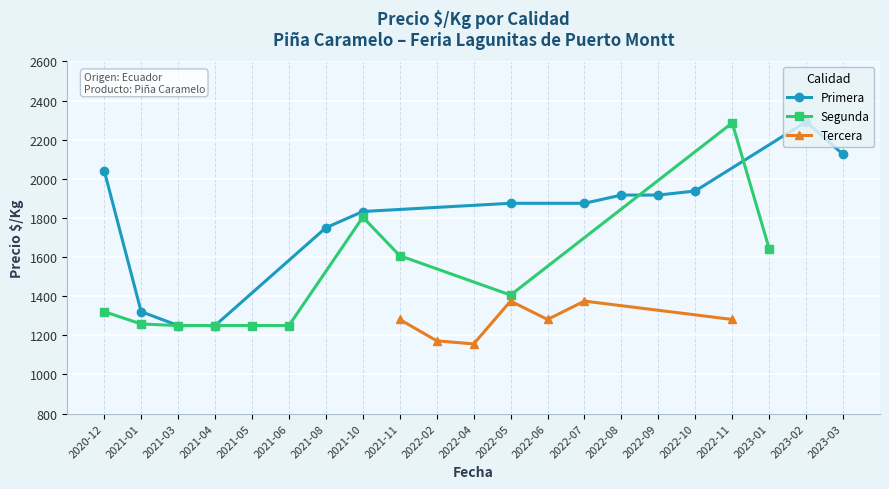

Which series changed the most between 2021-09 and 2022-04?

Segunda